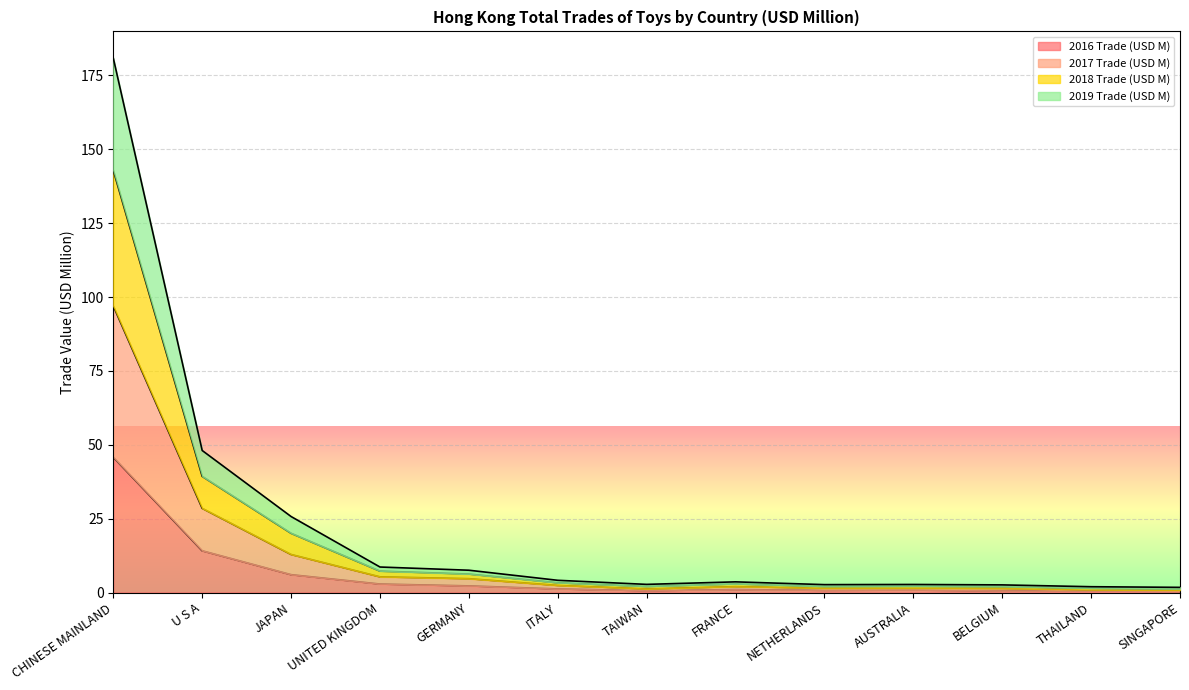

Is it true that 2016 Trade (USD M) equals 1.0 at FRANCE?

True